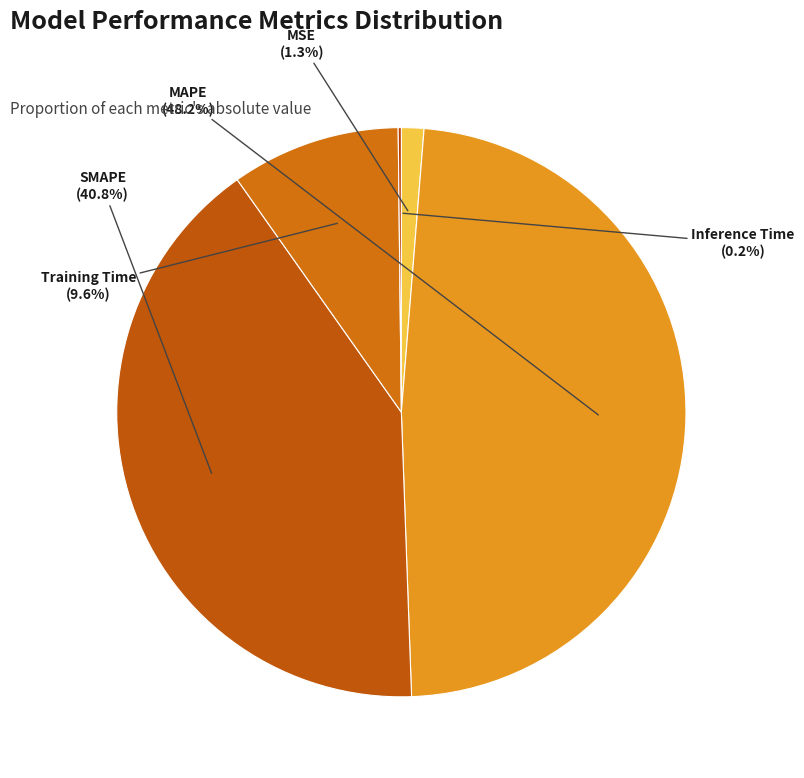

Does Training Time account for over 50% of the chart?

No